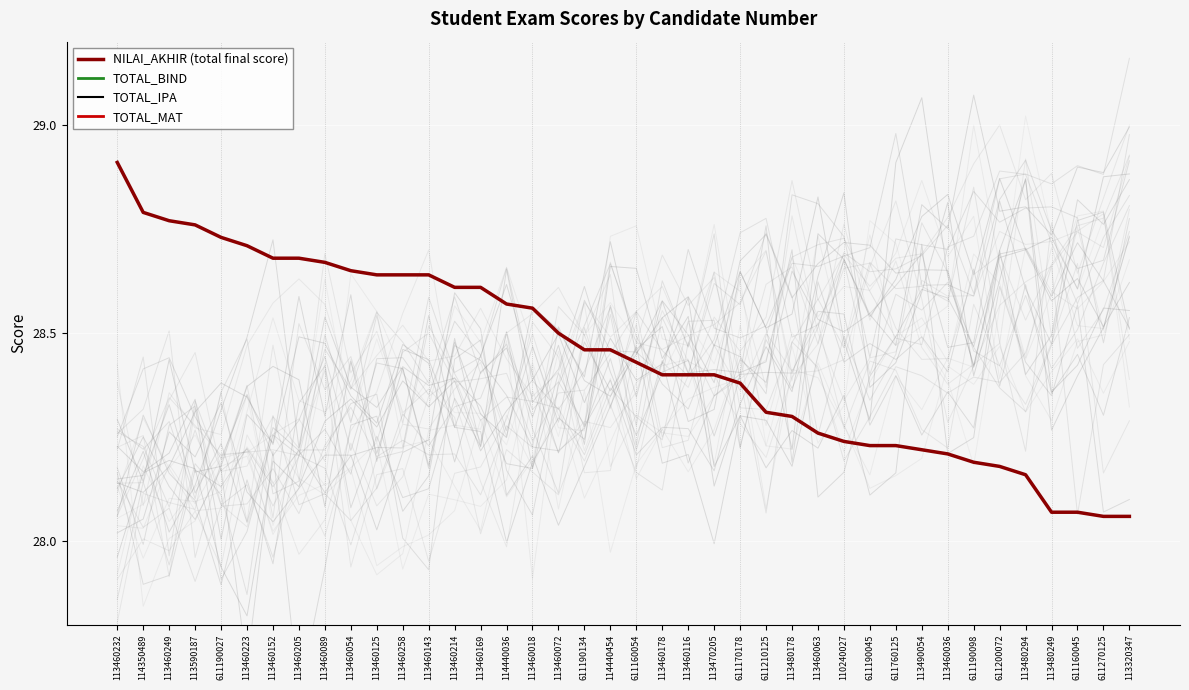

Which series has the largest range (max minus min)?

NILAI_AKHIR (total final score)